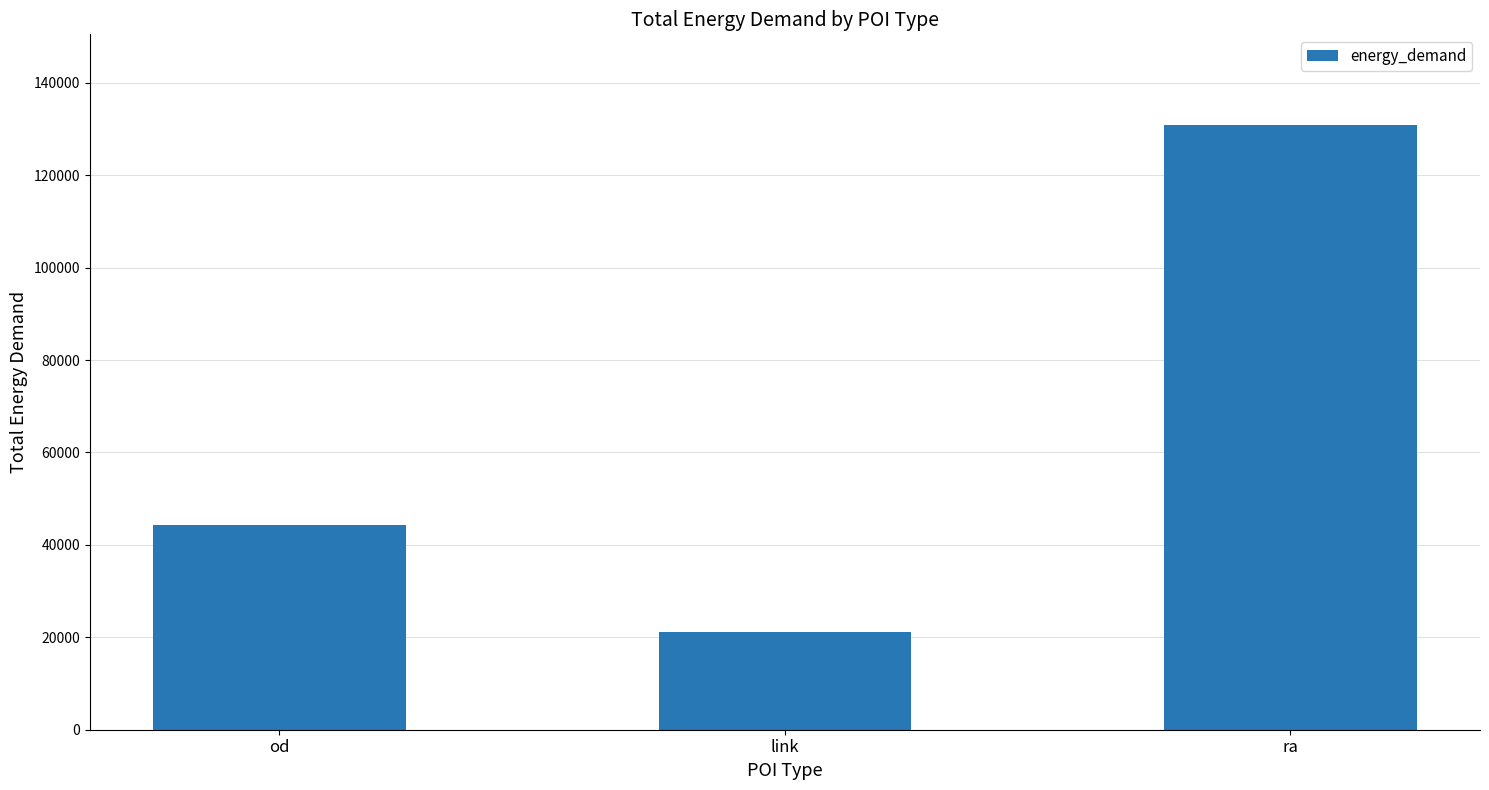

Rank the categories by value from lowest to highest.

link, od, ra